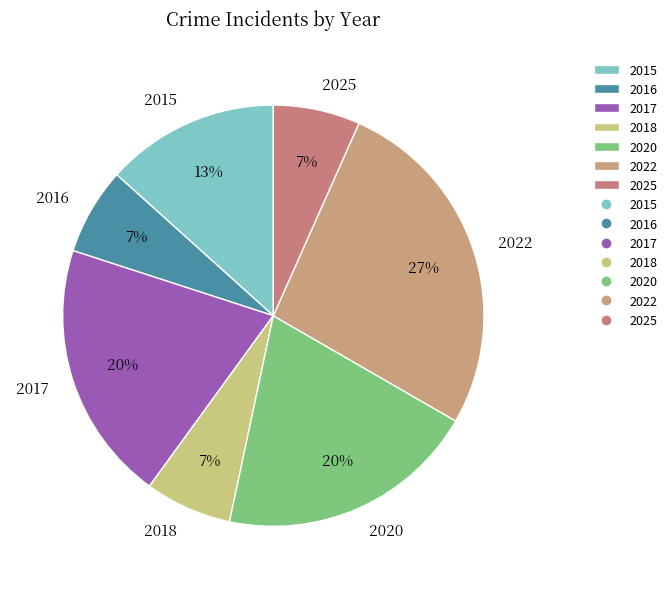

What is the ratio of the value at 2025 to the value at 2015?

0.5